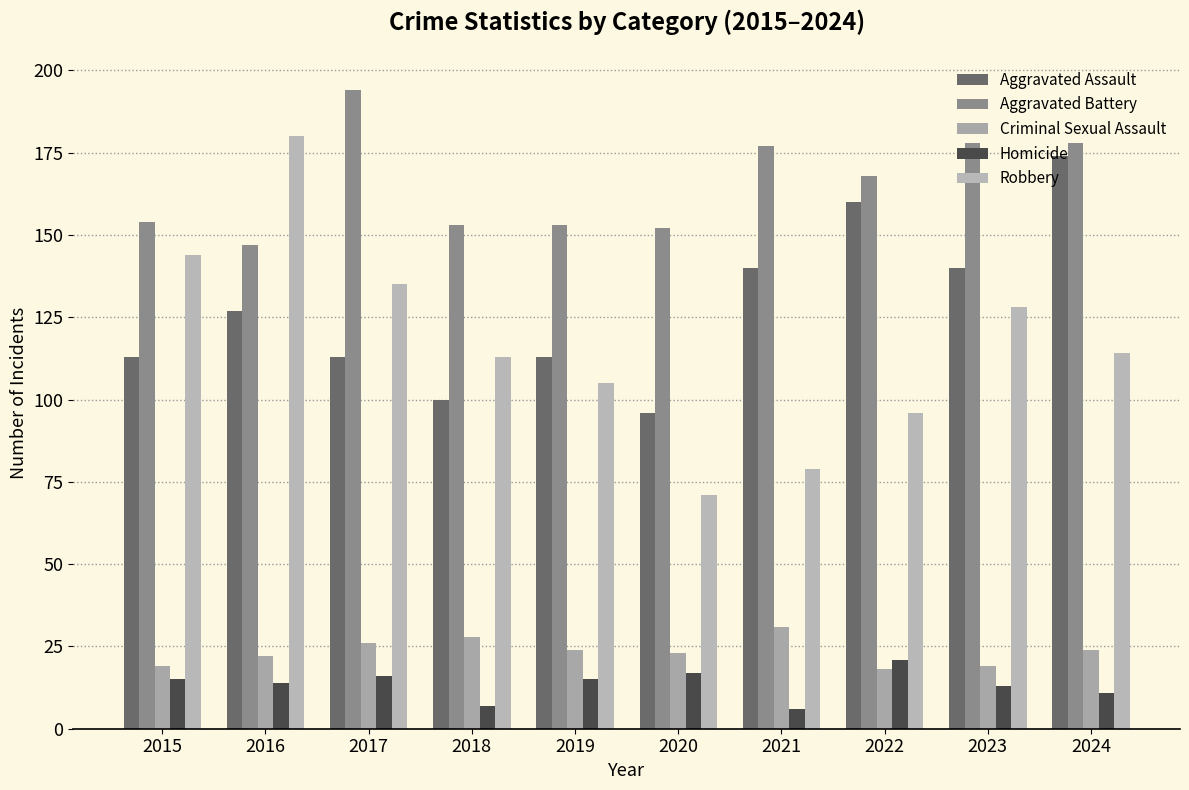

What is the value of the Criminal Sexual Assault bar at the 6th from the left?

23